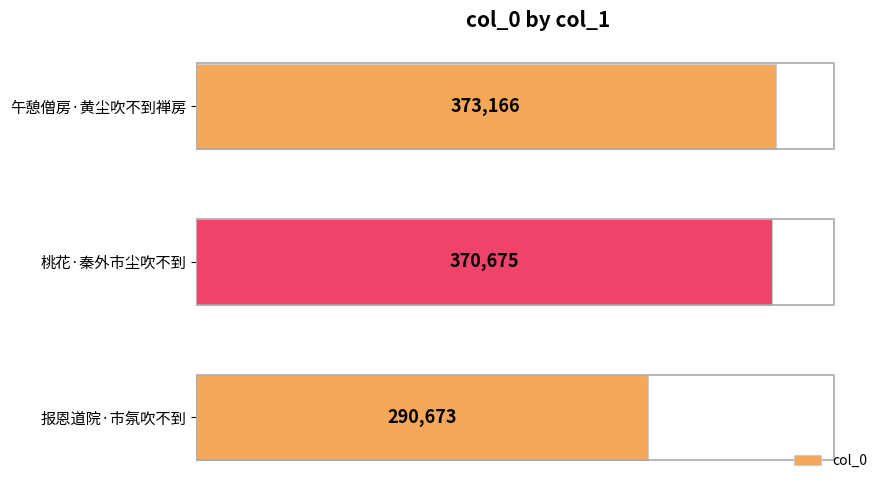

What is the minimum value shown in the chart?

290673